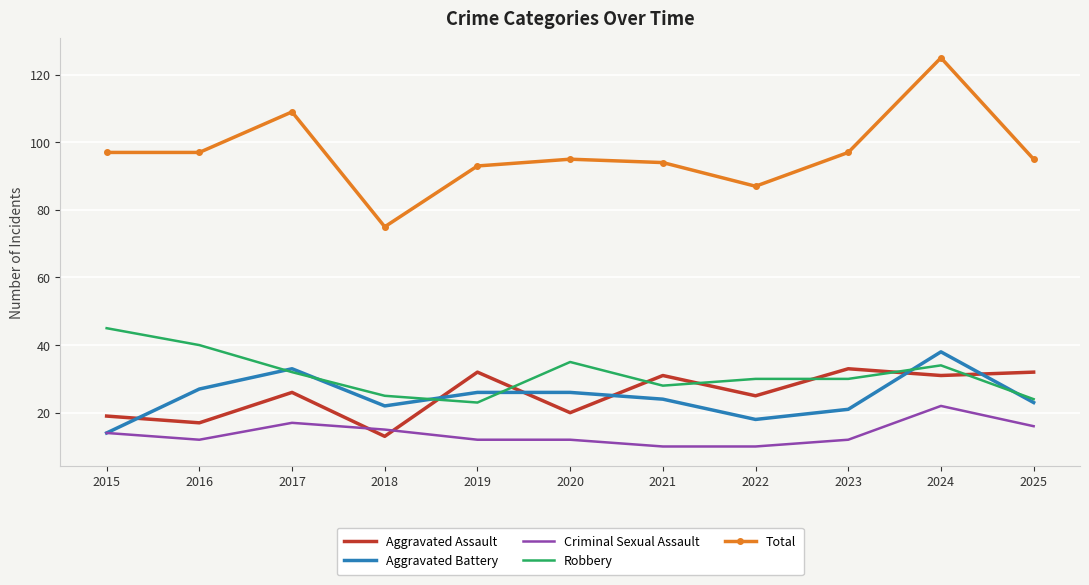

Which series changed the most between 2015 and 2017?

Aggravated Battery